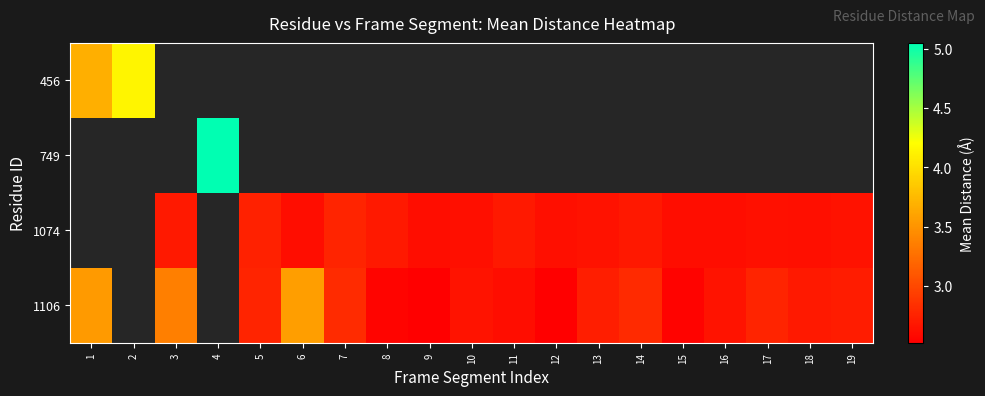

Which category has the lowest value in the 456 series?

1